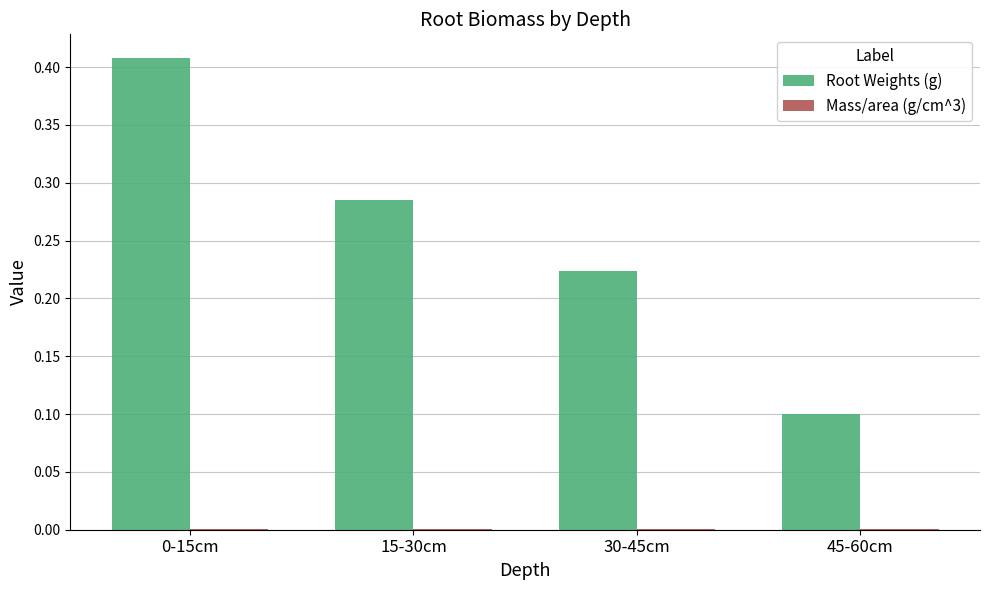

What is the total value across all series at 45-60cm?

0.1